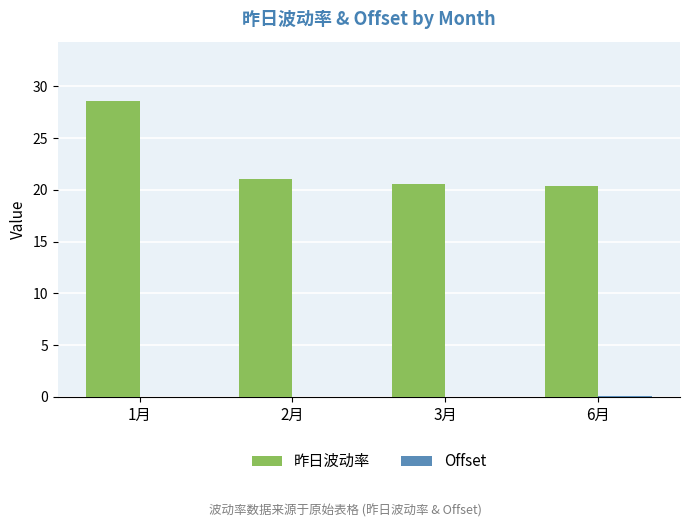

True or false: 昨日波动率 has a value of 47.9 at 1月.

False